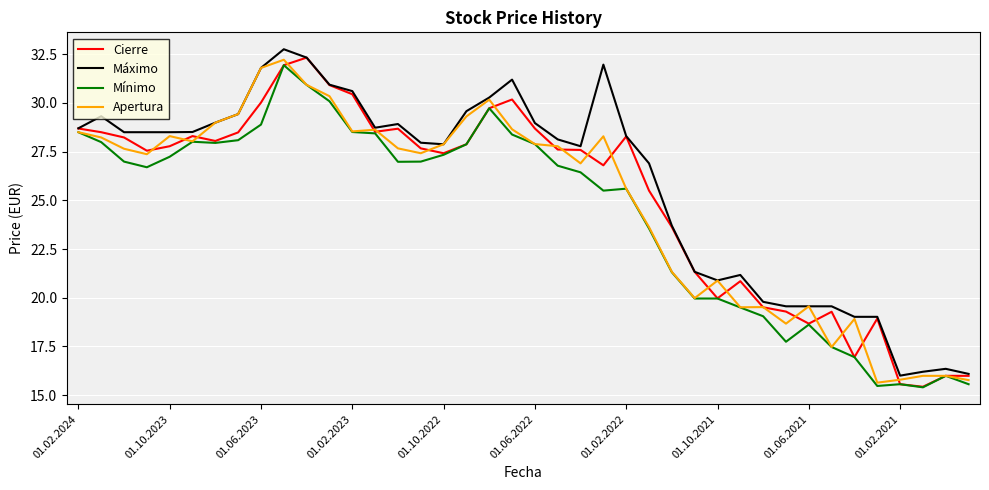

What is the sum of all Máximo values?

1033.7